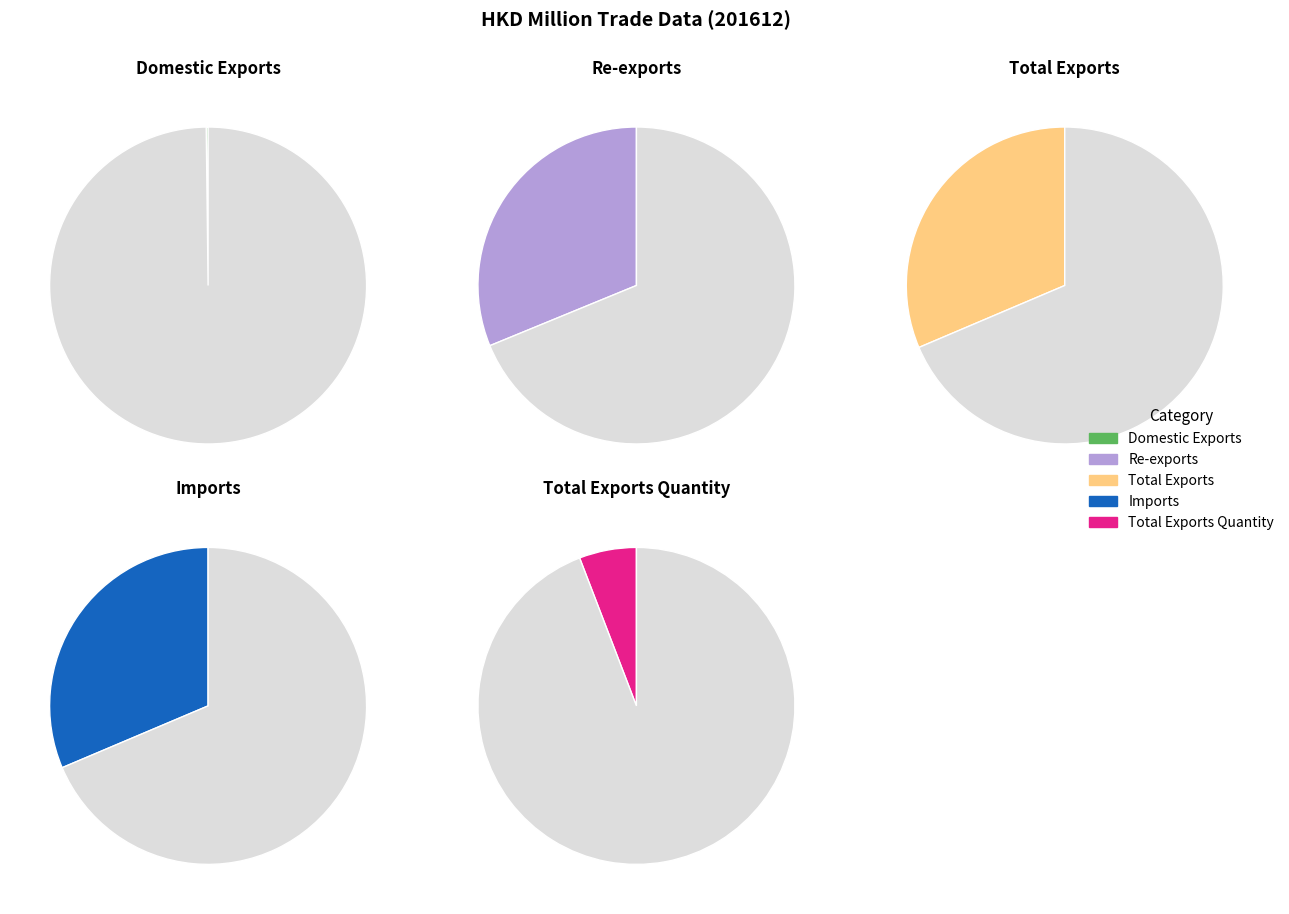

How many segments does this pie chart have?

5